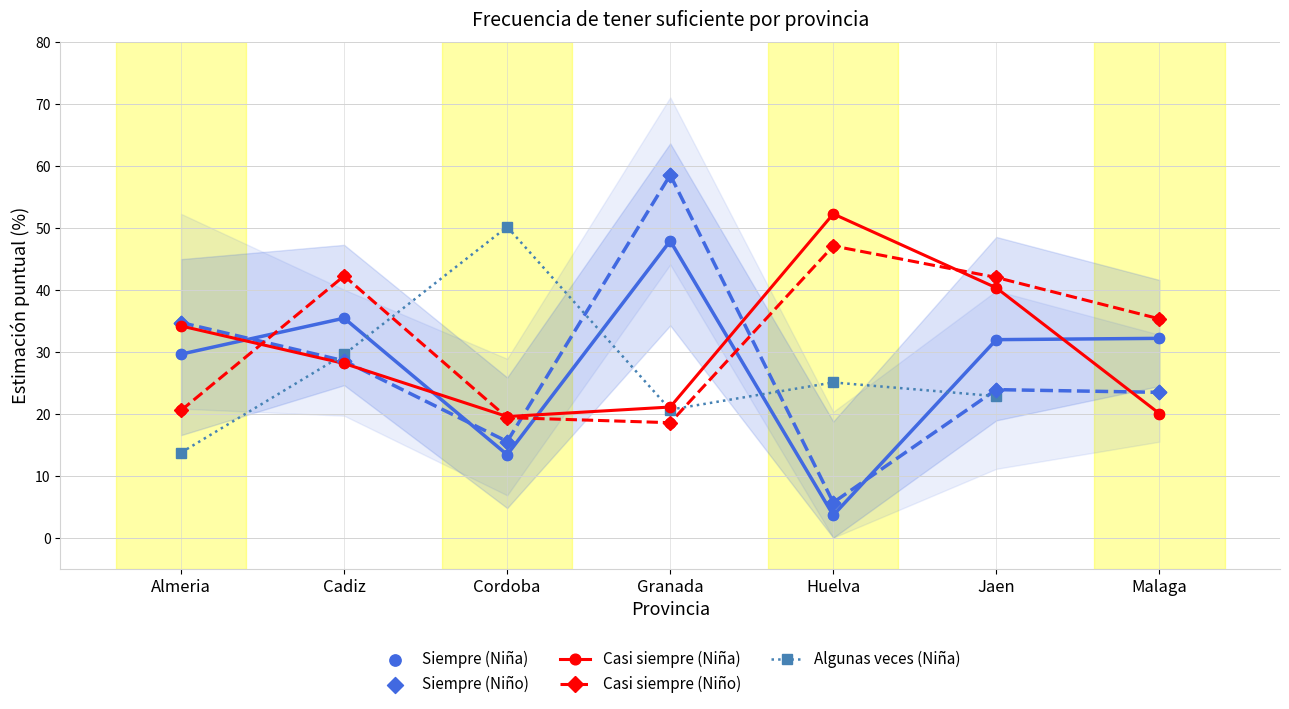

Is the value of Casi siempre (Niña) at Cadiz greater than the value of Siempre (Niña) at Cadiz?

No